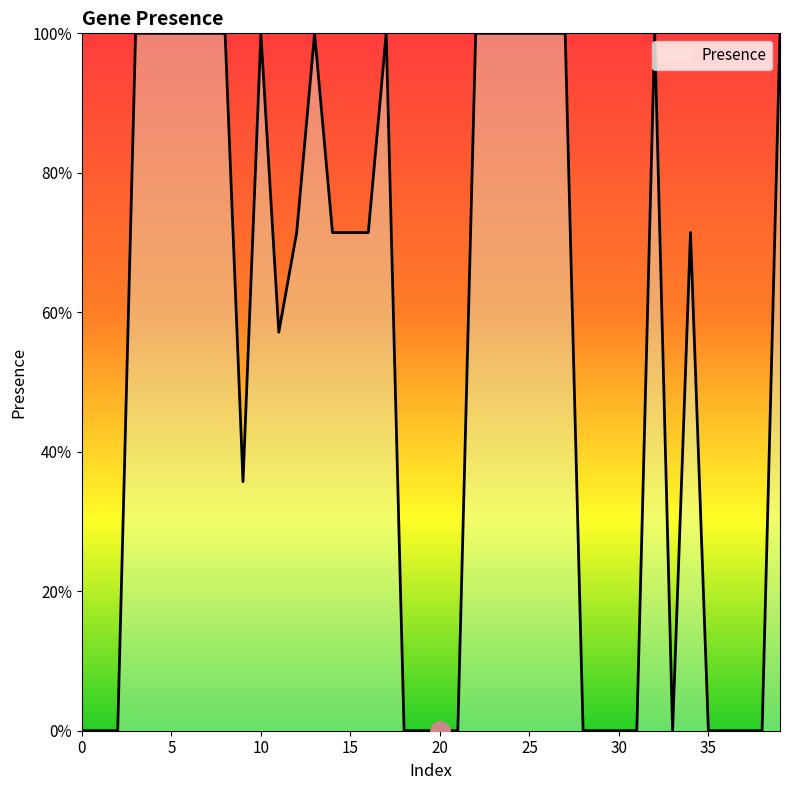

What is the sum of all values?

21.5